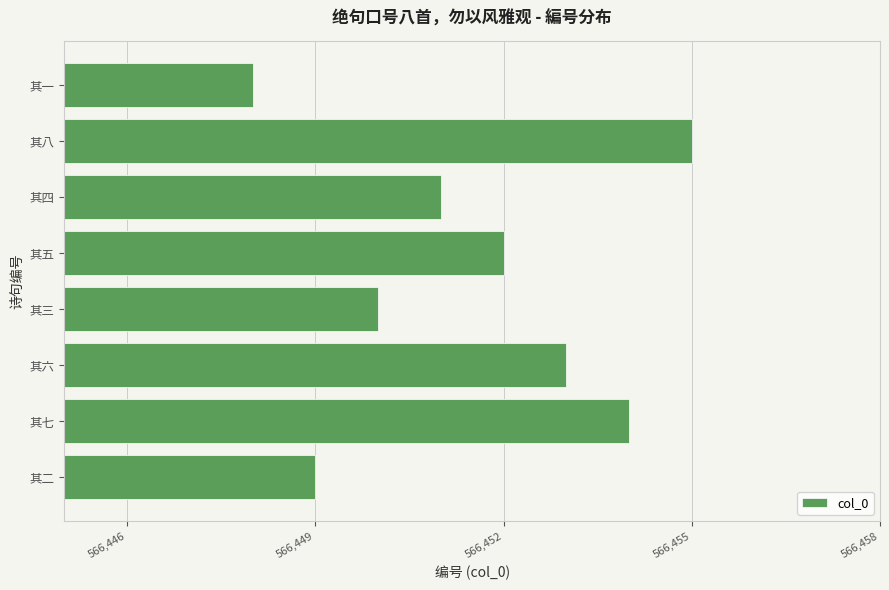

The value at 其四 is 125313. True or false?

False